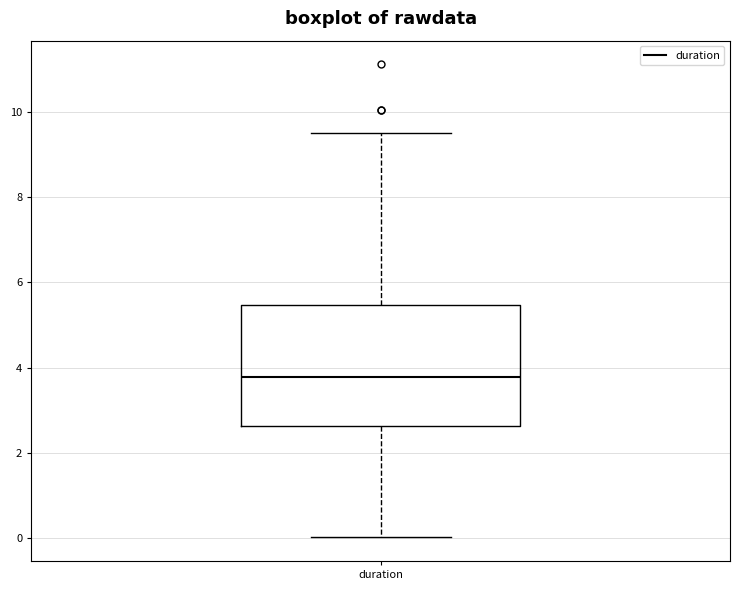

Where does the median line of the box for duration sit on the y-axis? The values are not printed on the chart, so give them approximately, as read against the axis.

3.8